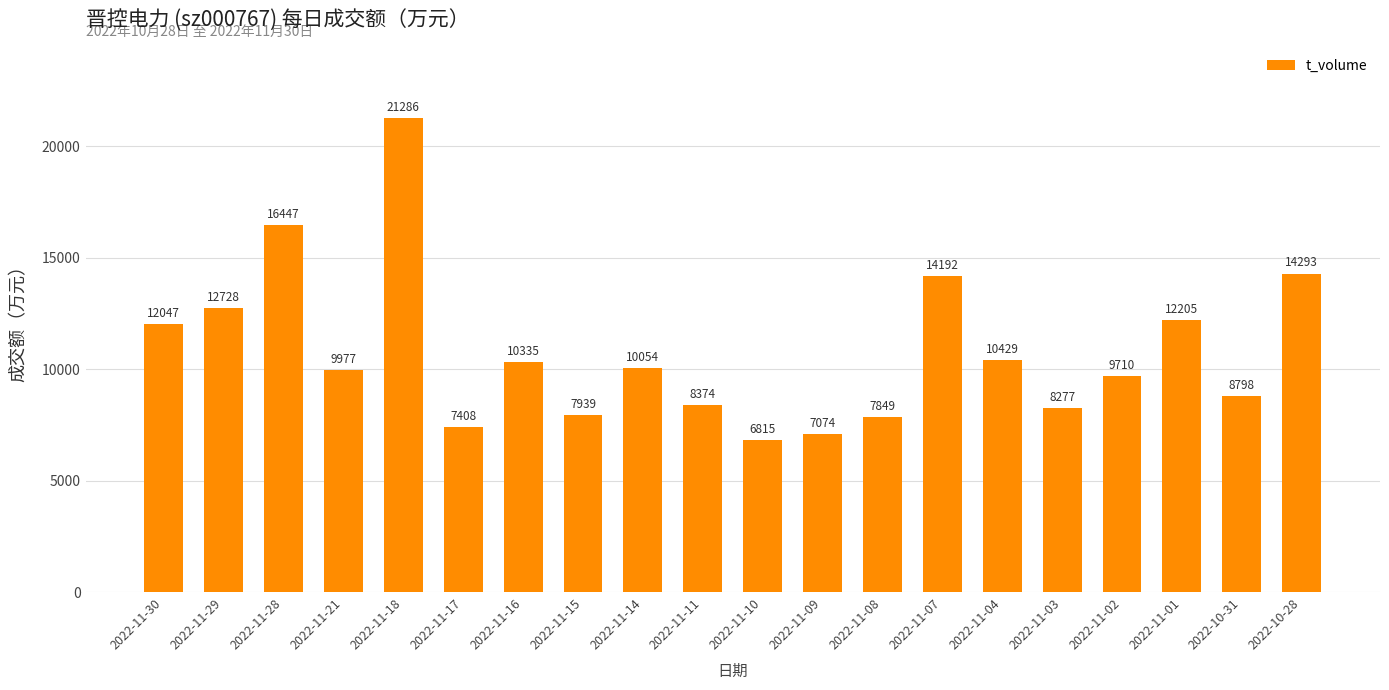

What is the minimum value shown in the chart?

6815